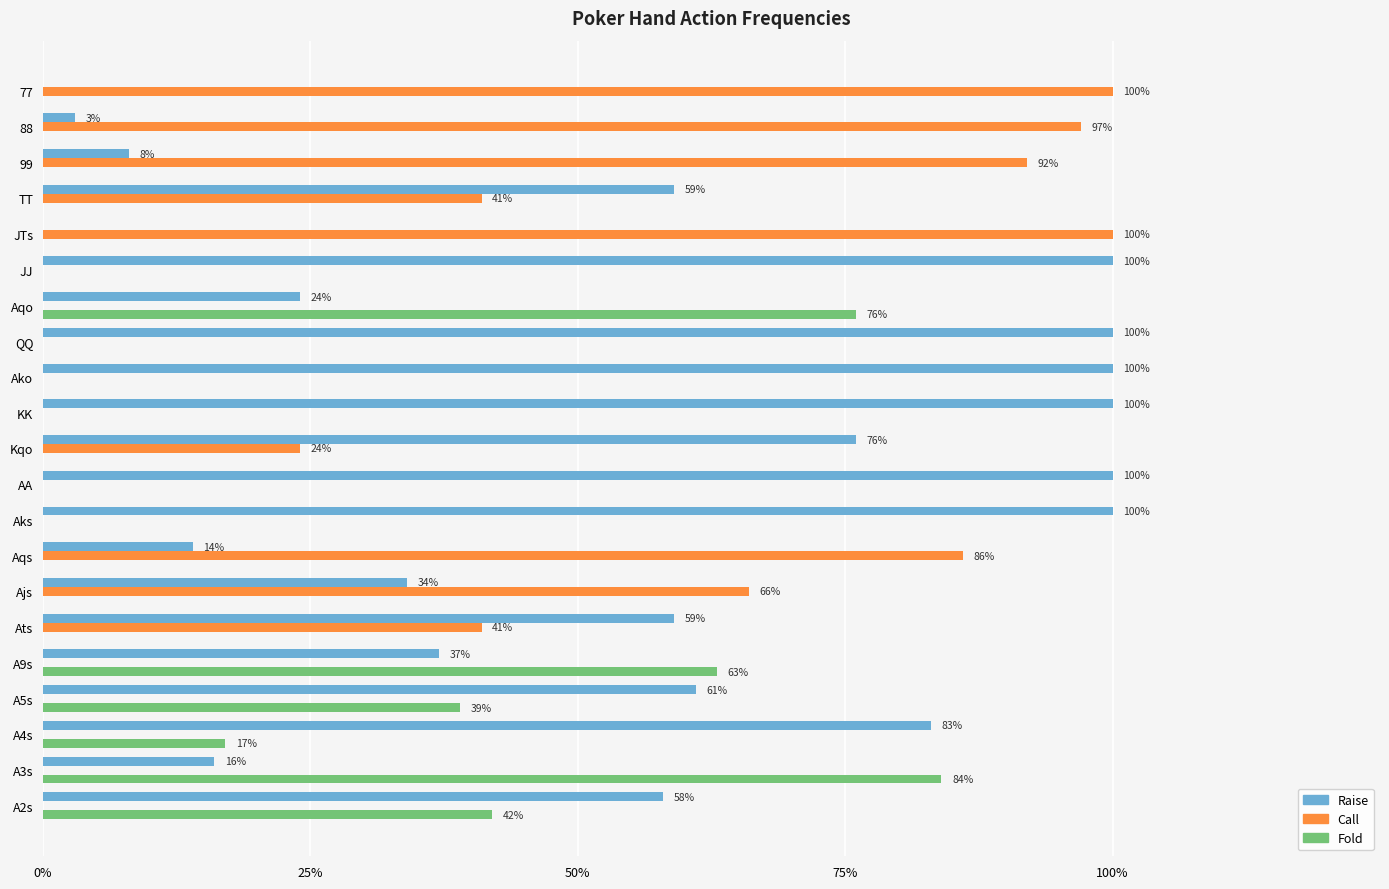

List the series in order of their peak value, highest first.

Raise, Call, Fold